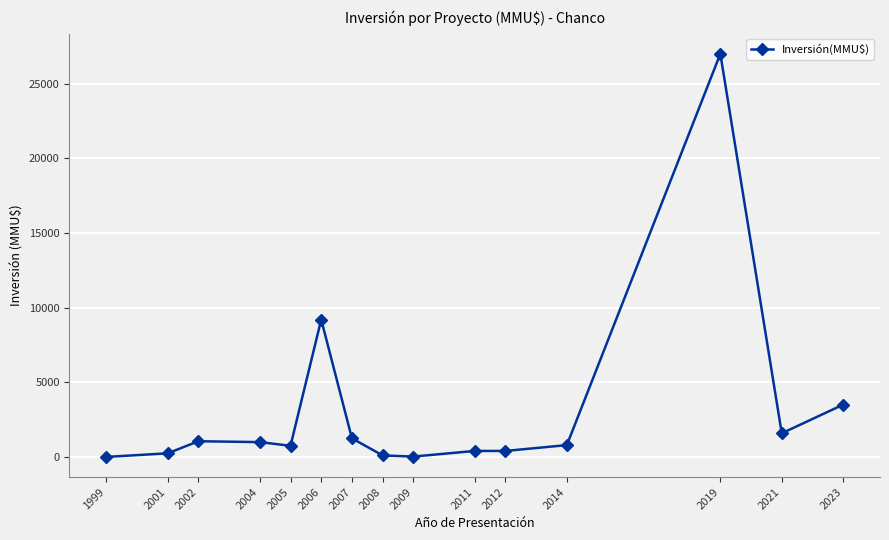

True or false: the data has more than 1 interior local peaks.

True